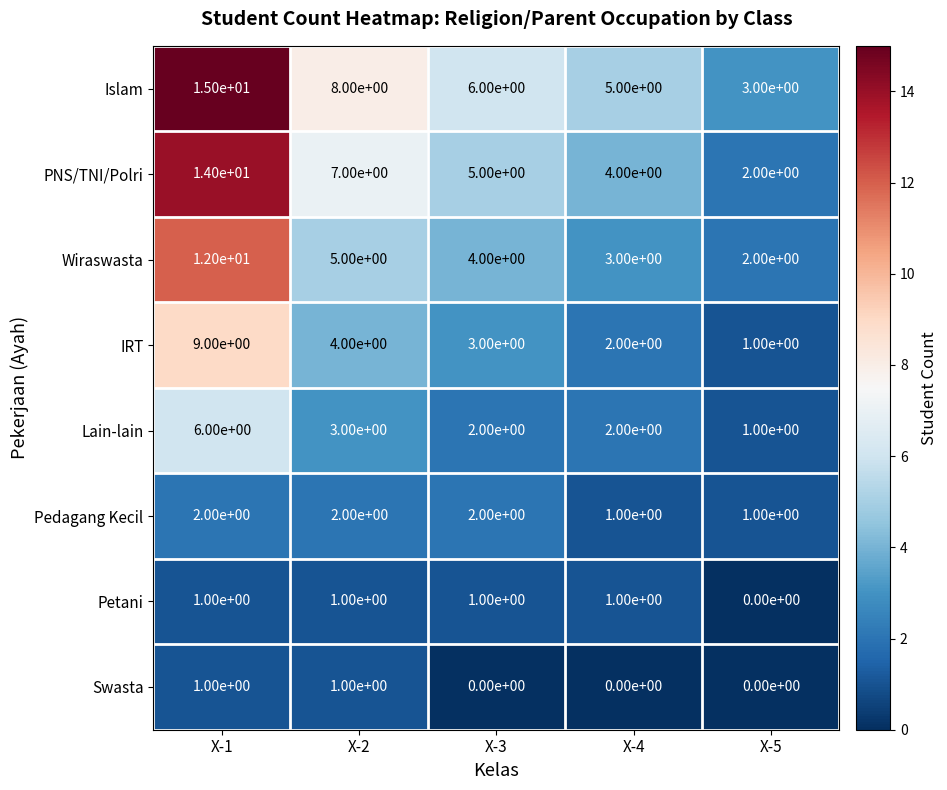

List the labels in order of IRT value, smallest first.

X-5, X-4, X-3, X-2, X-1